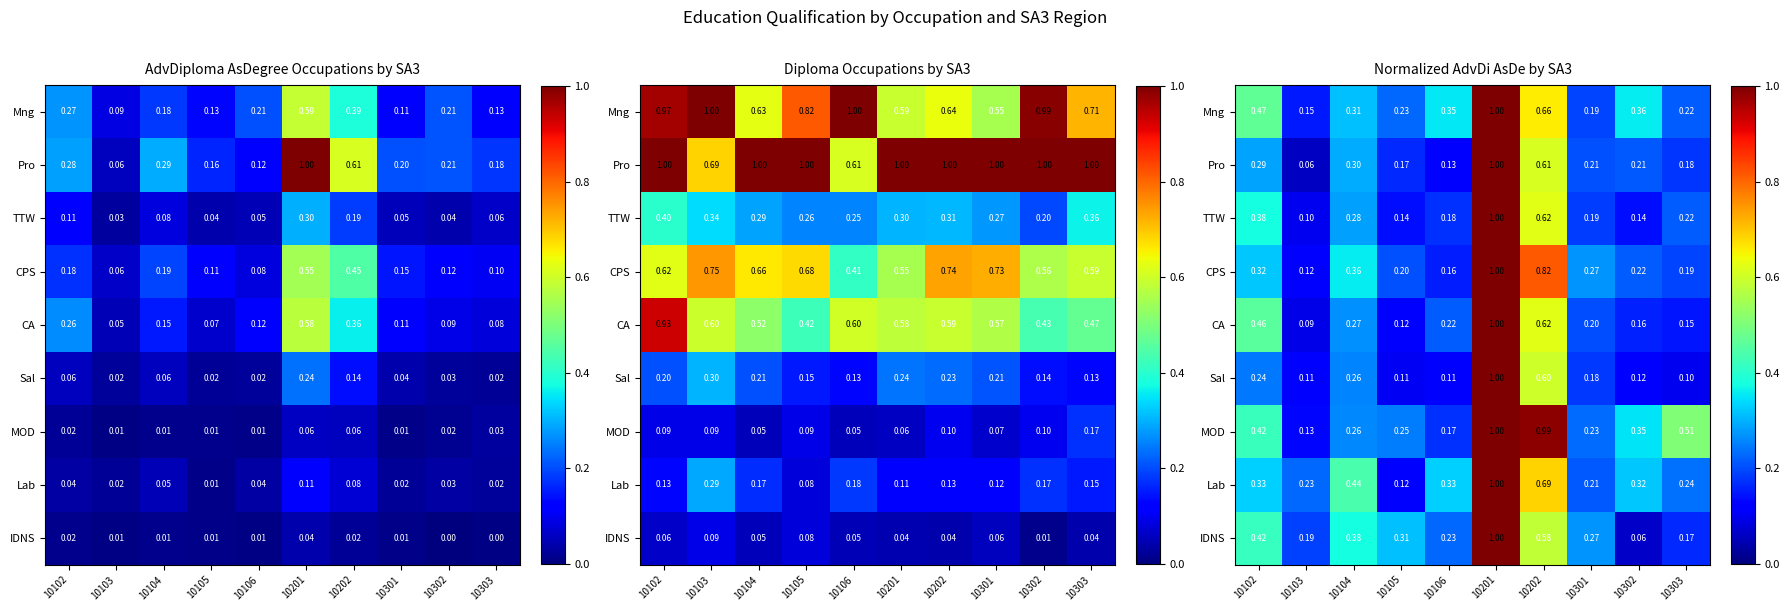

Which series has the largest range (max minus min)?

Pro